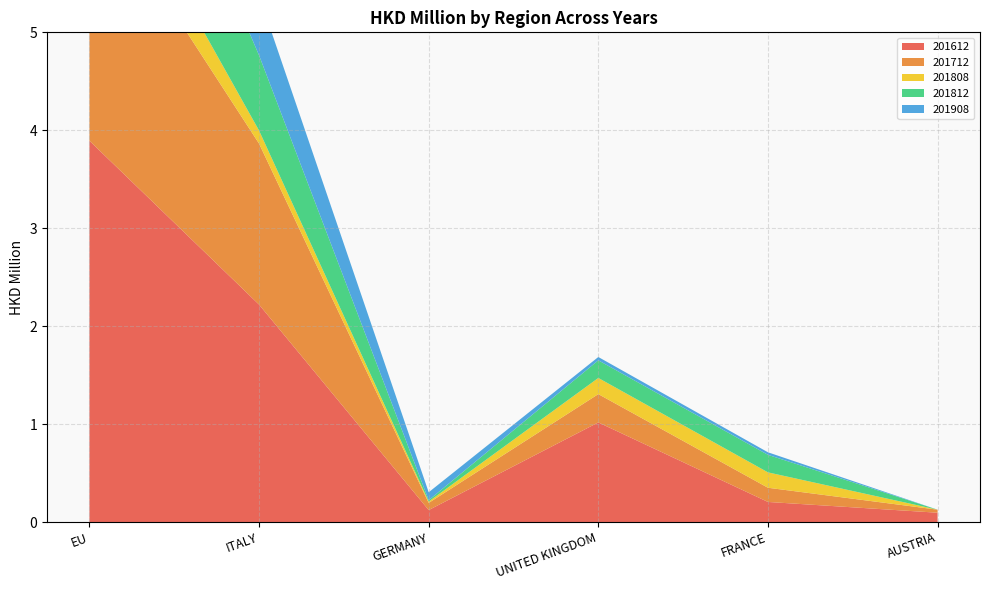

Reading left to right, what are all the values shown in this chart?

201612: EU=3.9	ITALY=2.2	GERMANY=0.1	UNITED KINGDOM=1.0	FRANCE=0.2	AUSTRIA=0.1
201712: EU=2.6	ITALY=1.6	GERMANY=0.1	UNITED KINGDOM=0.3	FRANCE=0.1	AUSTRIA=0.0
201808: EU=0.6	ITALY=0.1	GERMANY=0.0	UNITED KINGDOM=0.2	FRANCE=0.2	AUSTRIA=0.0
201812: EU=1.7	ITALY=0.8	GERMANY=0.0	UNITED KINGDOM=0.2	FRANCE=0.2	AUSTRIA=0.0
201908: EU=1.0	ITALY=0.6	GERMANY=0.1	UNITED KINGDOM=0.0	FRANCE=0.0	AUSTRIA=0.0